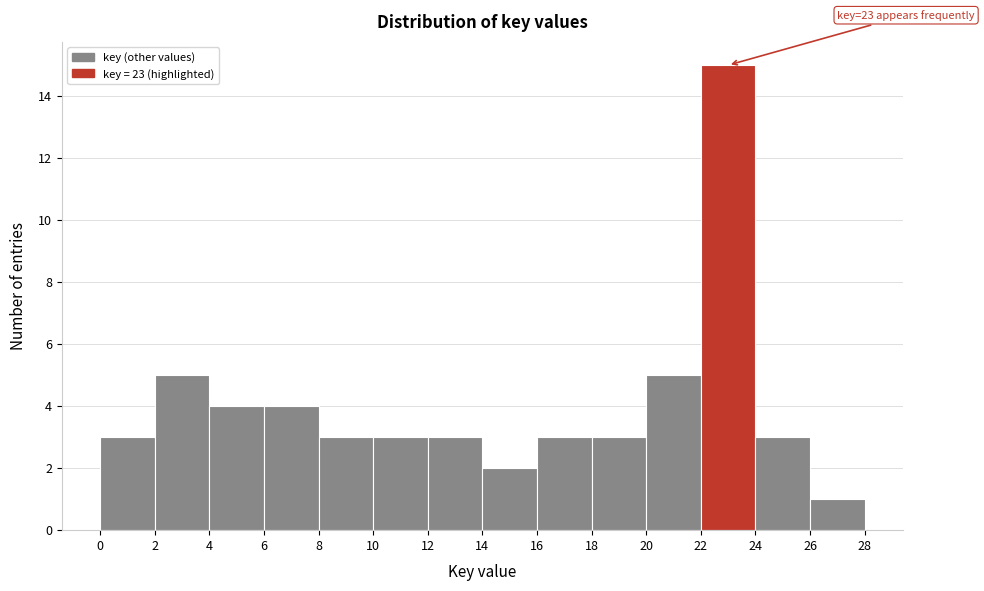

Over which range of the x-axis is the bar tallest?

22 to 24